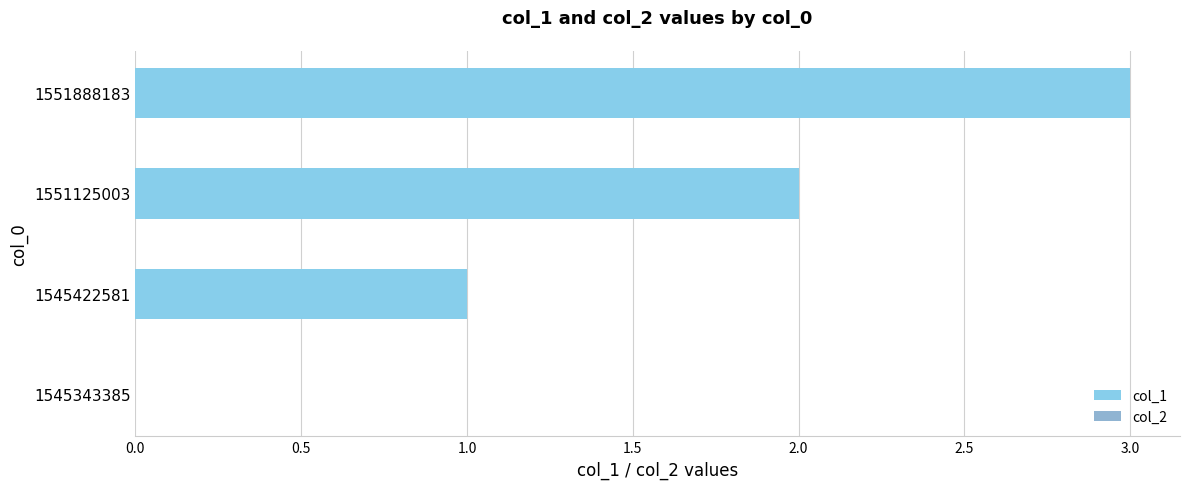

How many categories are shown in the chart?

4